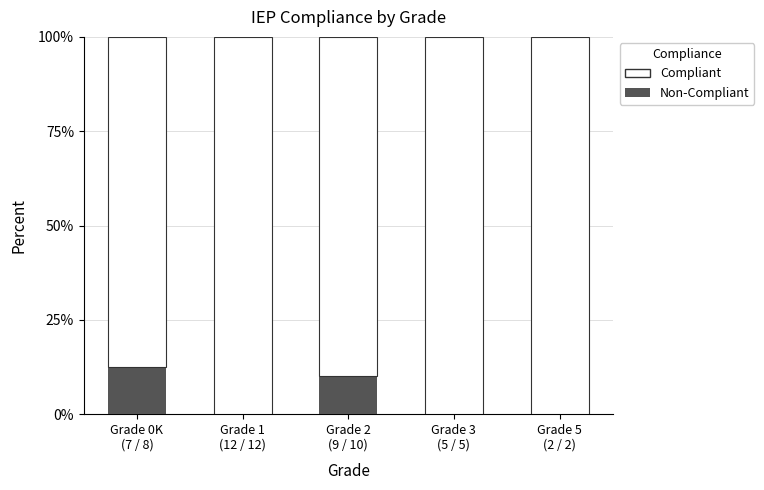

Which series has the widest spread of values?

Non-Compliant